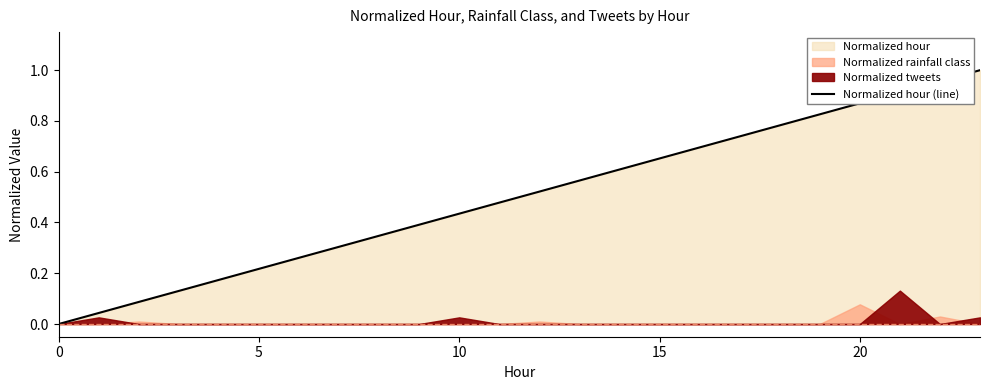

What is the label of the 9th point from the right?

15